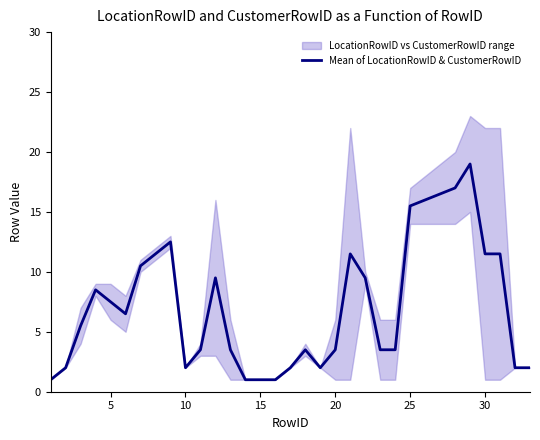

True or false: Mean of LocationRowID & CustomerRowID has a value of 6.2 at 25.

False